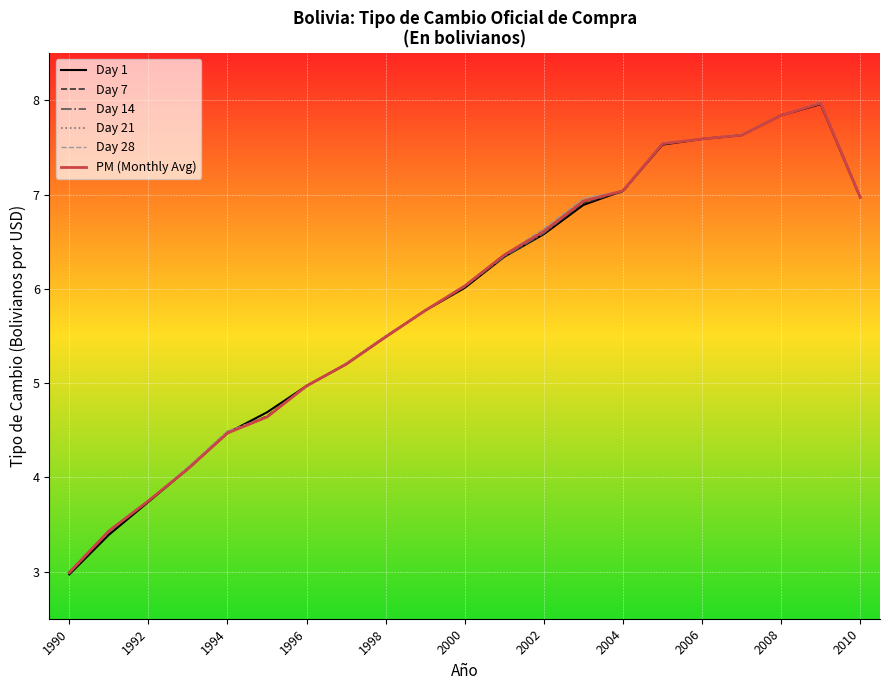

What is the smallest value displayed?

3.0